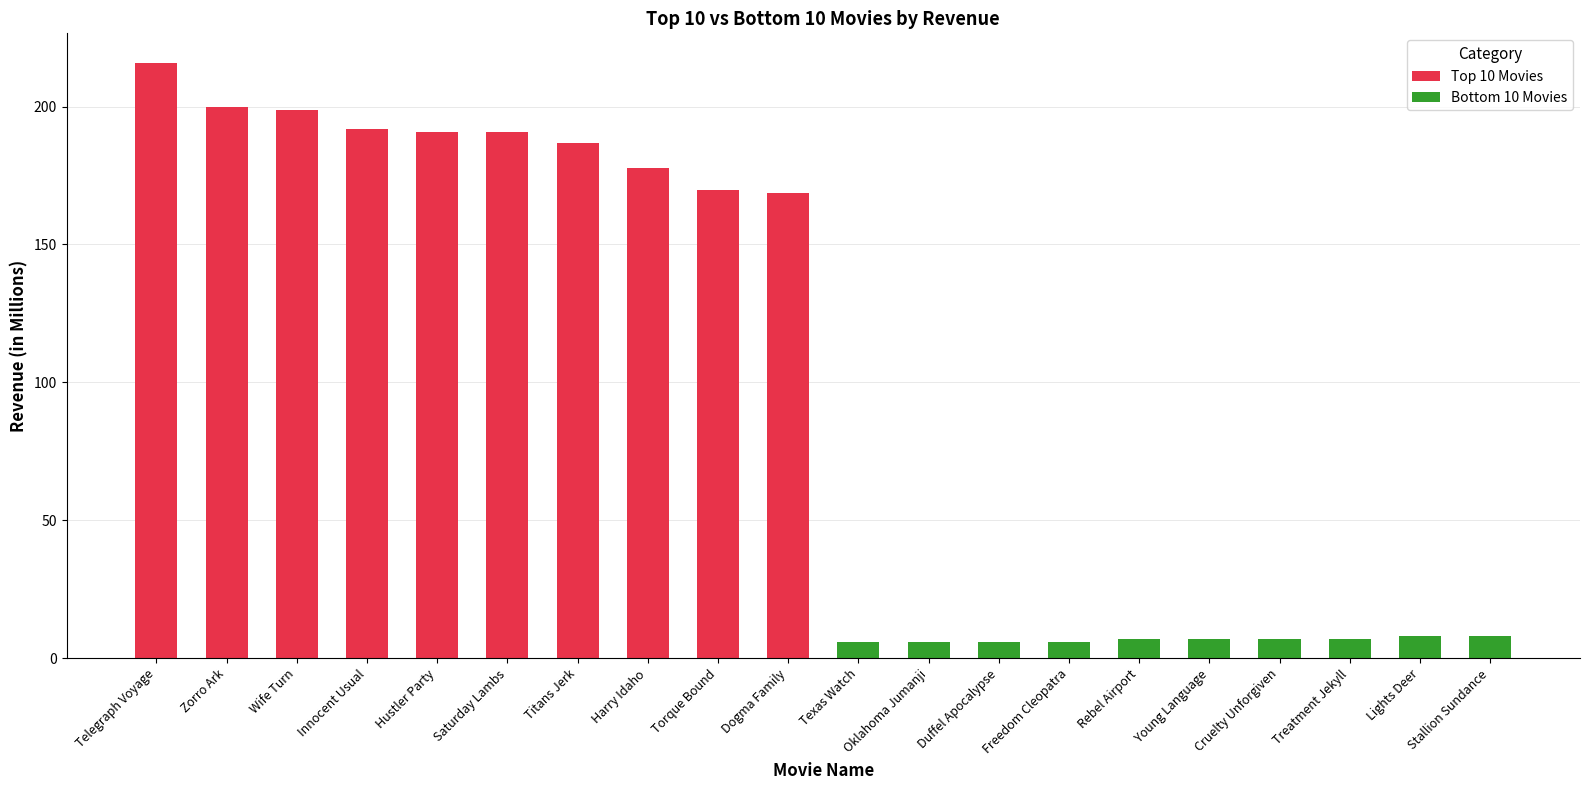

What is the average value of the Bottom 10 Movies series?

6.7